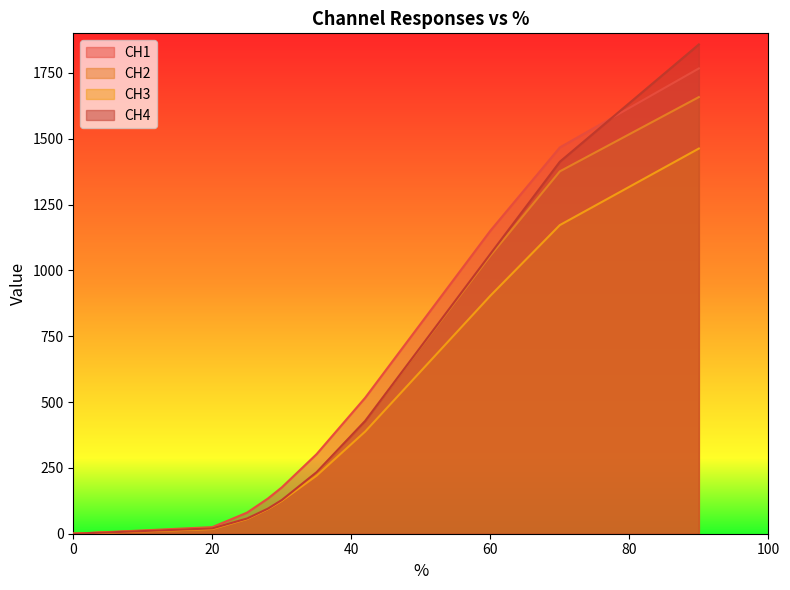

What is the spread (max minus min) of values at 90?

395.4